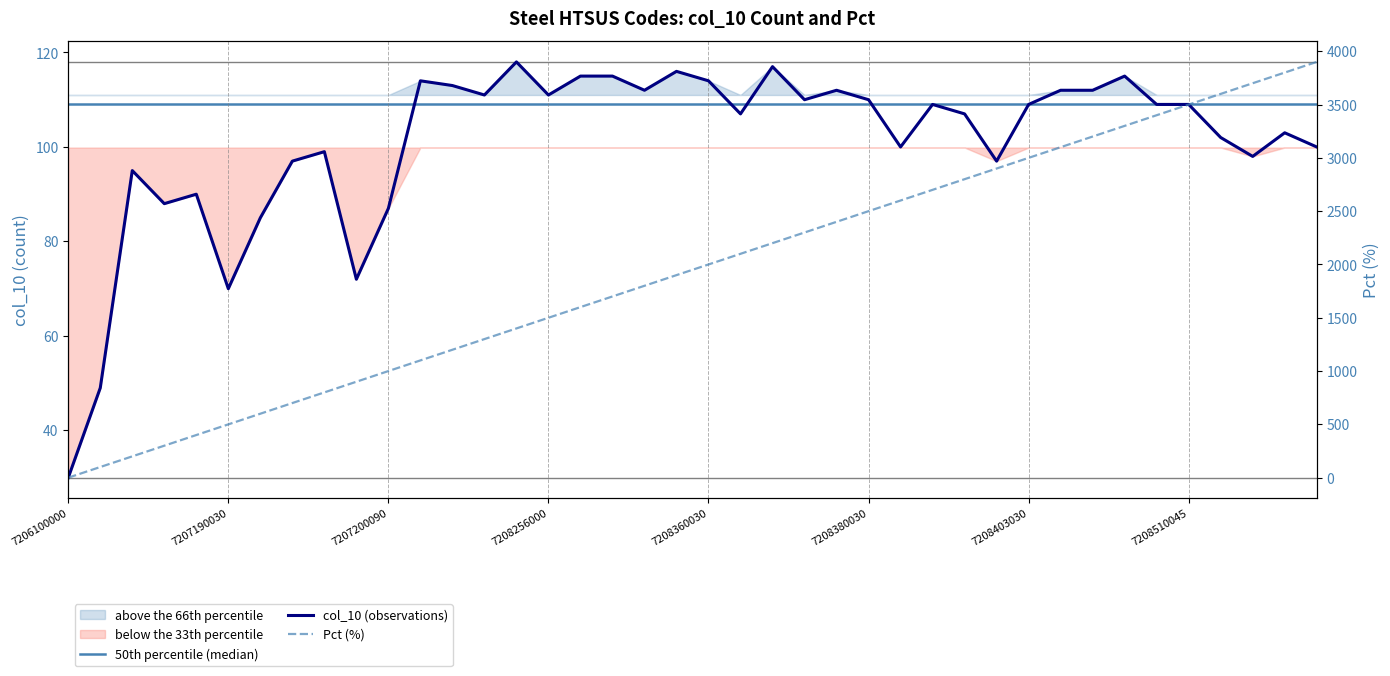

Which series has the widest spread of values?

Pct (x100)